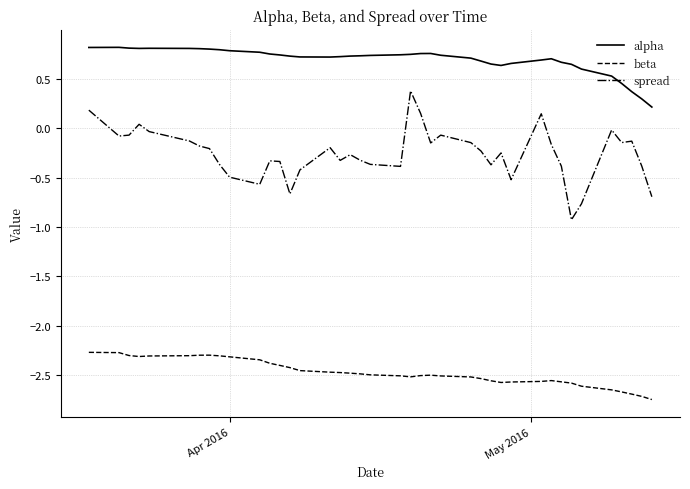

How many alpha values are between 0 and 1?

40